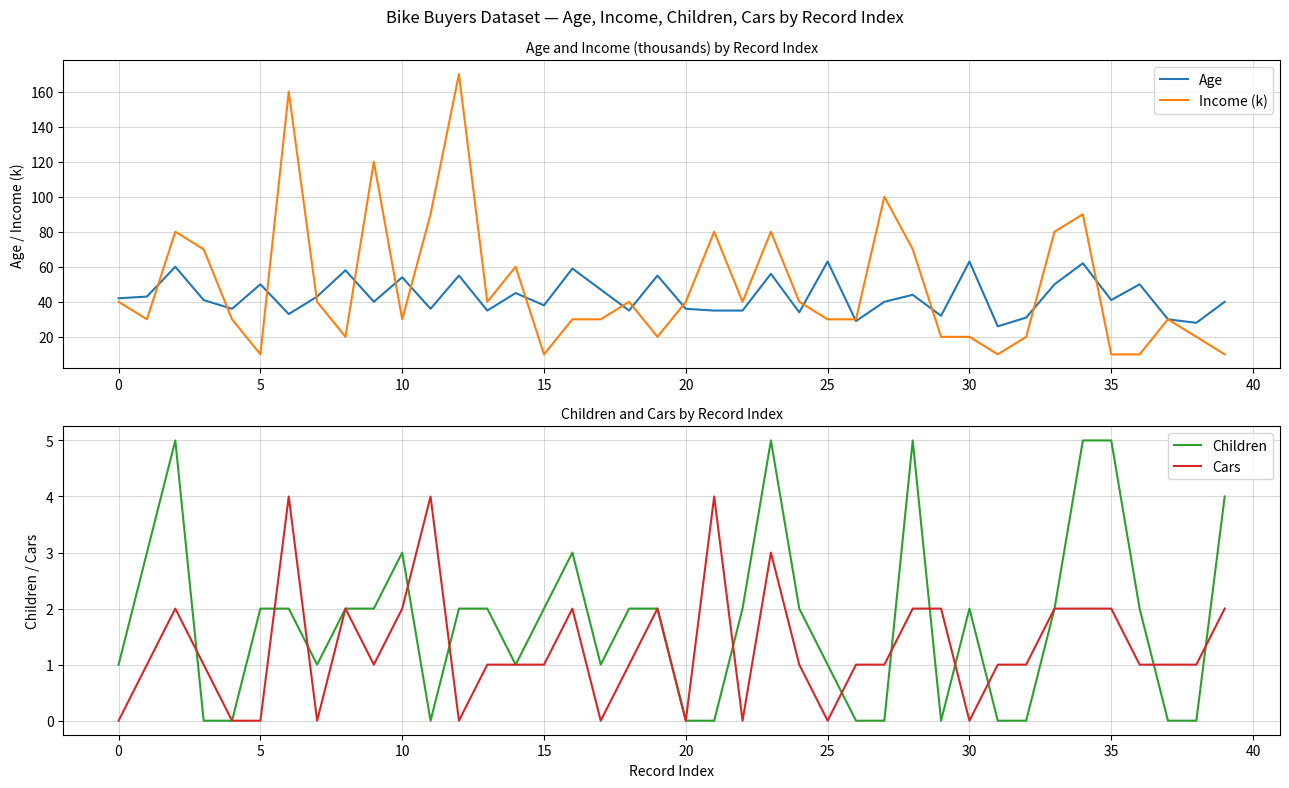

The Income (k) series shows 10 at 35. True or false?

True